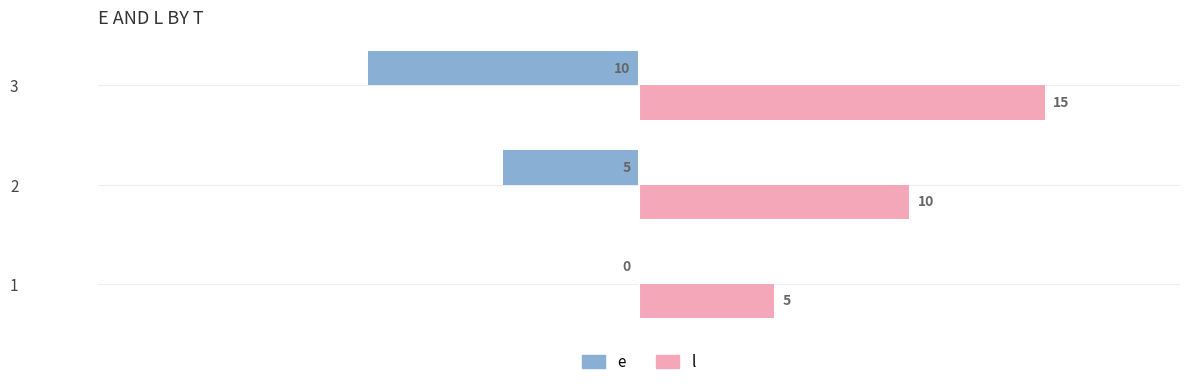

What is the sum of all l values?

30